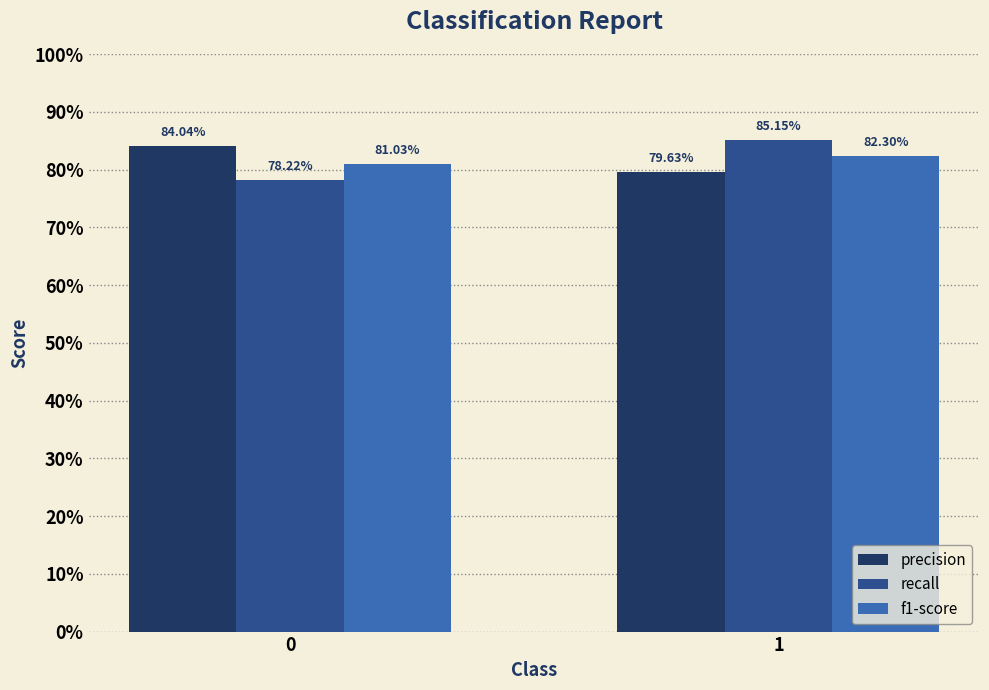

What is the value of the precision bar at the 1st from the left?

0.8